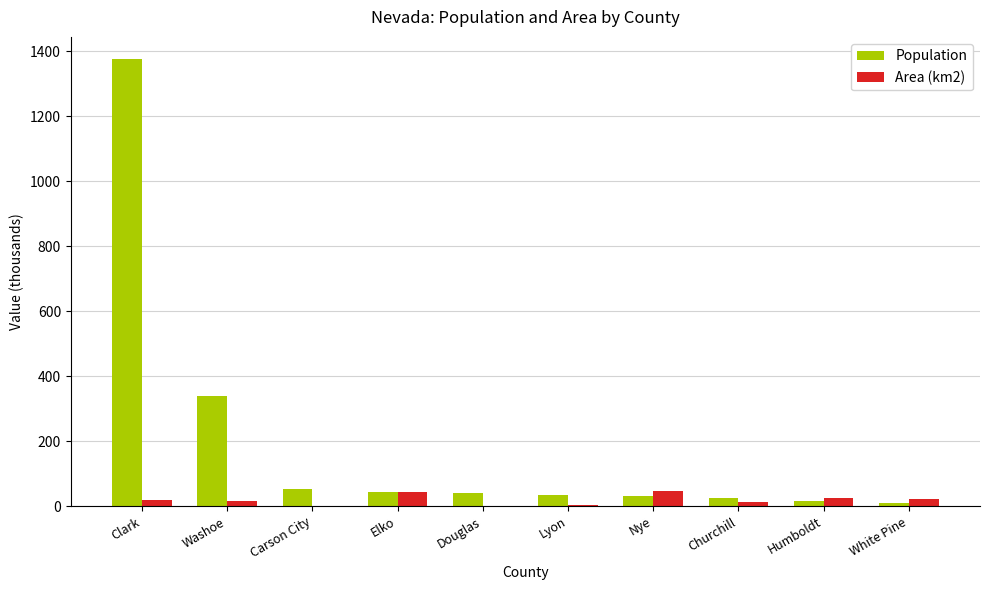

Where does the Area (km2) series first go above 20?

Clark